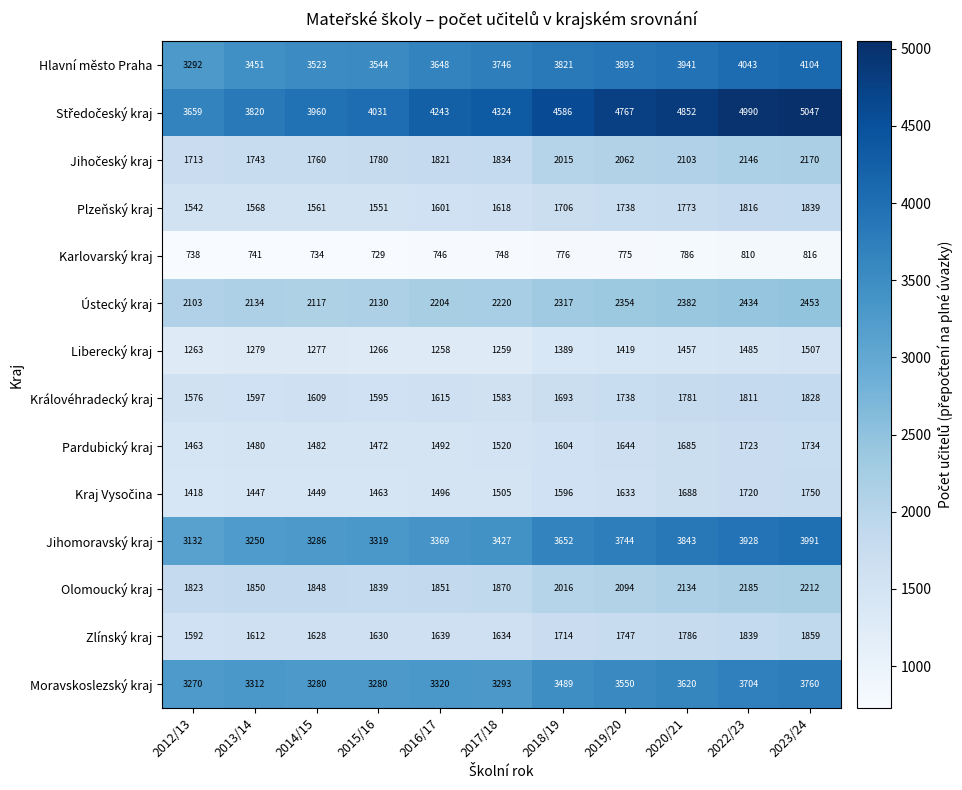

At how many categories does at least one series exceed 4218?

7